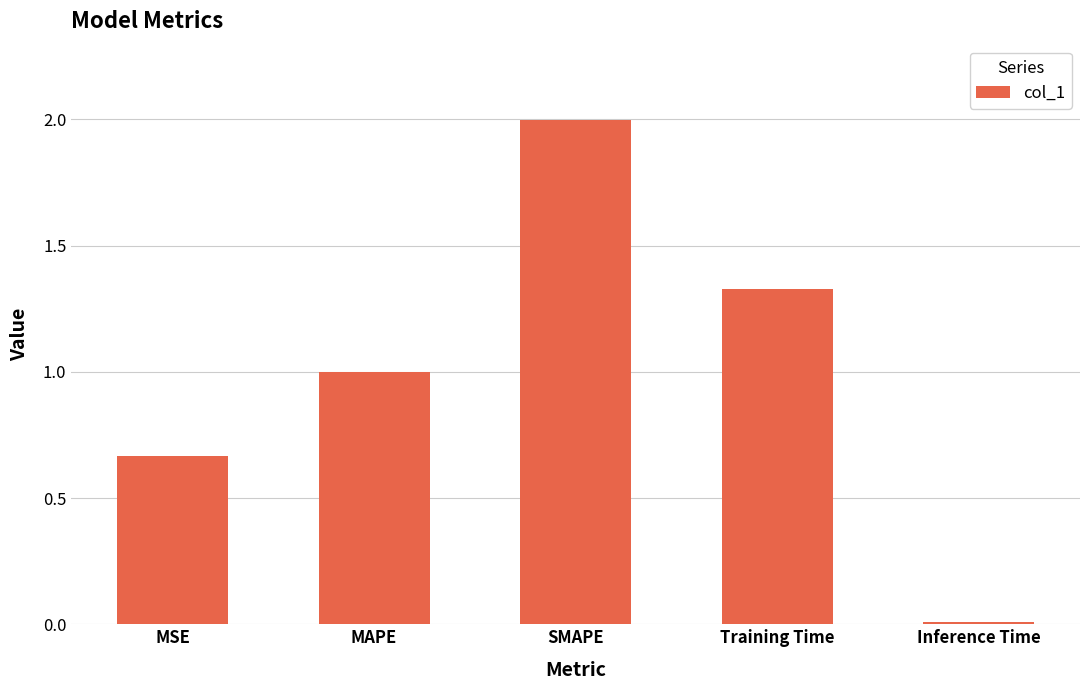

List the labels in order of value, largest first.

SMAPE, Training Time, MAPE, MSE, Inference Time